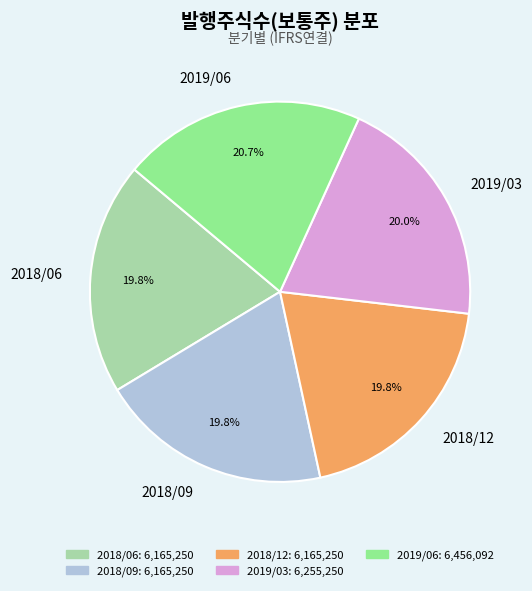

To the nearest percent, what percentage of the pie is 2019/03?

20%